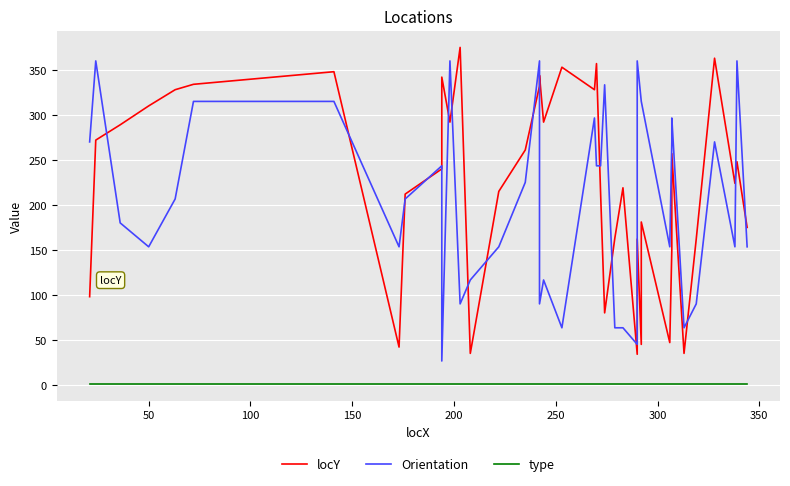

Reading left to right, list all the values displayed in this chart.

locY: 98.0	272.0	289.0	310.0	328.0	334.0	348.0	42.0	212.0	240.0	342.0	292.0	375.0	35.0	215.0	261.0	332.0	344.0	292.0	353.0	328.0	357.0	214.0	80.0	163.0	219.0	34.0	106.0	162.0	45.0	181.0	47.0	150.0	257.0	35.0	162.0	363.0	224.0	248.0	175.0
Orientation: 270.0	360.0	180.0	153.4	206.6	315.0	315.0	153.4	206.6	243.4	26.6	360.0	90.0	116.6	153.4	225.0	360.0	90.0	116.6	63.4	296.6	243.4	243.4	333.4	63.4	63.4	45.0	153.4	360.0	315.0	315.0	153.4	270.0	296.6	63.4	90.0	270.0	153.4	360.0	153.4
type: 1.0	1.0	1.0	1.0	1.0	1.0	1.0	1.0	1.0	1.0	1.0	1.0	1.0	1.0	1.0	1.0	1.0	1.0	1.0	1.0	1.0	1.0	1.0	1.0	1.0	1.0	1.0	1.0	1.0	1.0	1.0	1.0	1.0	1.0	1.0	1.0	1.0	1.0	1.0	1.0